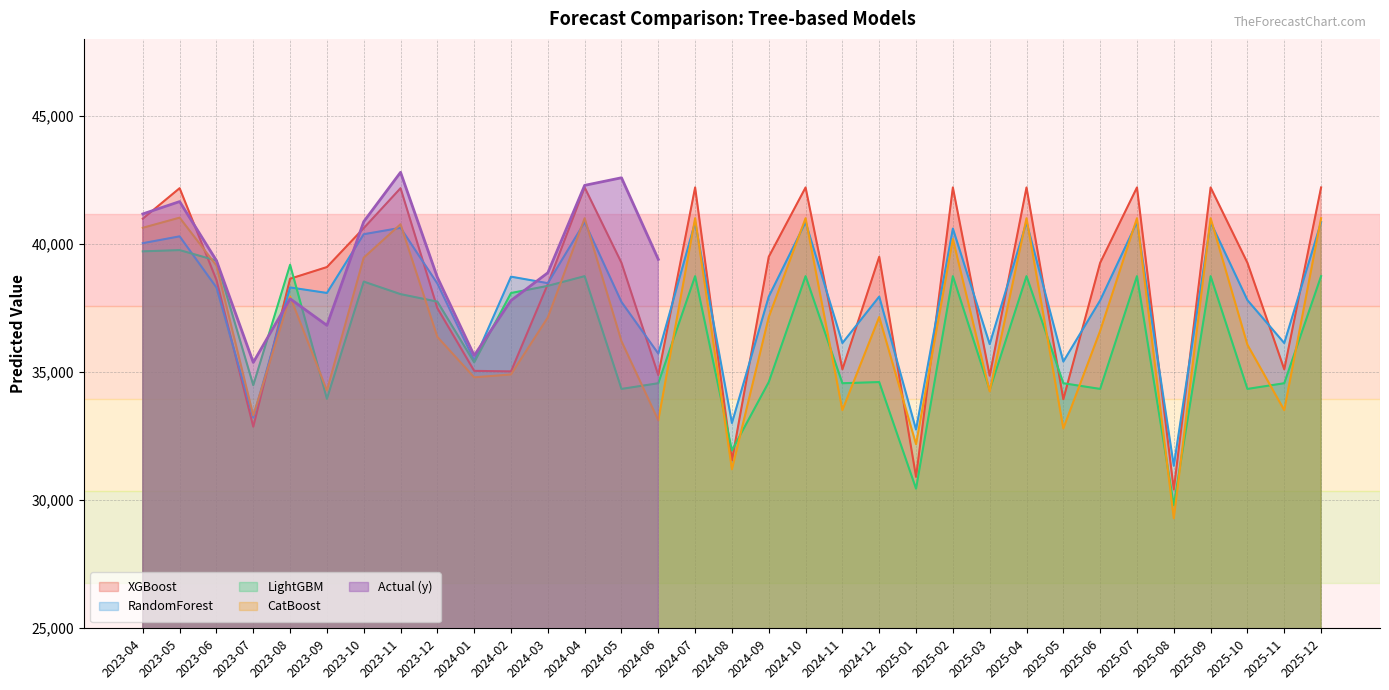

How many intersections are there between CatBoost and RandomForest?

16